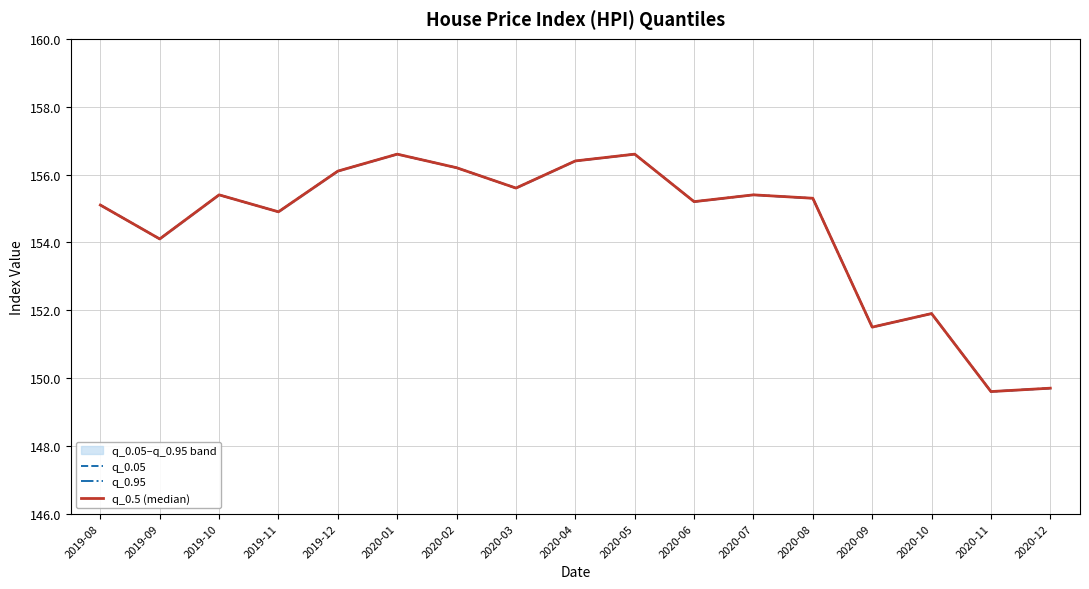

What is the total value across all series at 2019-08?

465.3